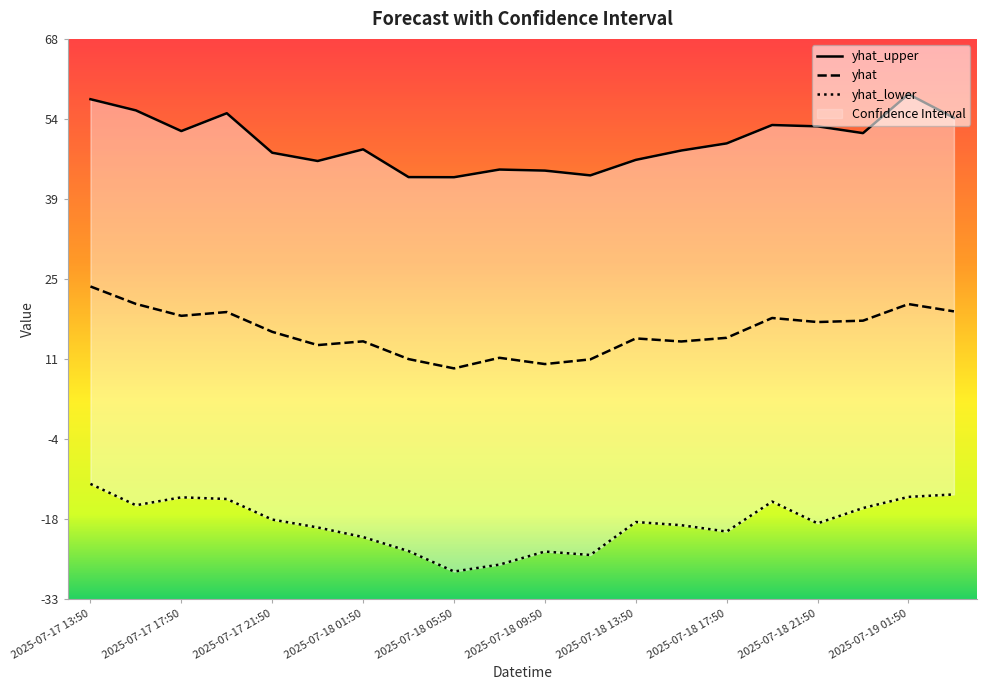

The value of yhat at 2025-07-17 13:50 is 9.7. True or false?

False